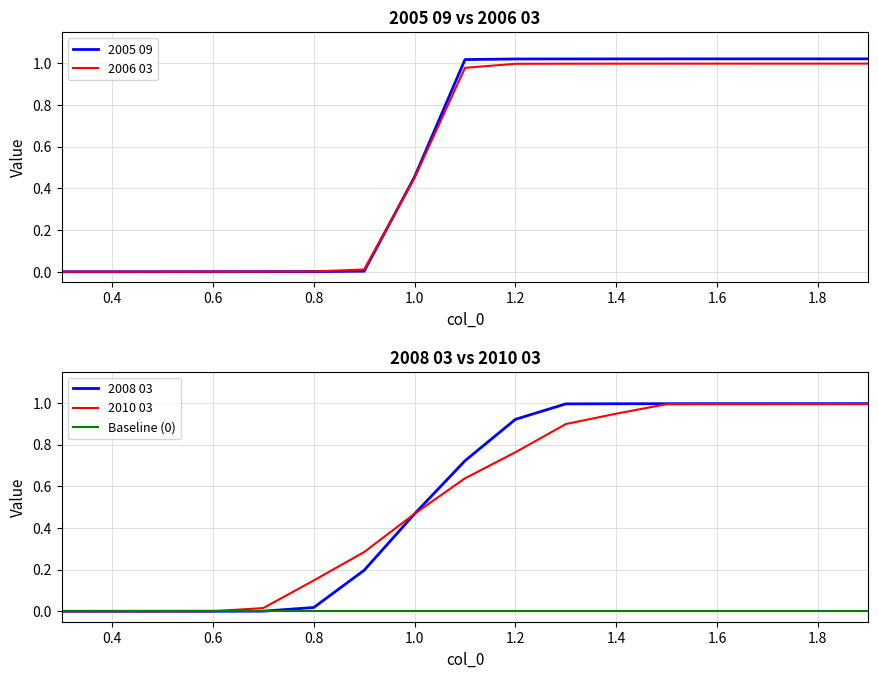

After their last crossing, which series has the higher values: 2005 09 or 2008 03?

2005 09